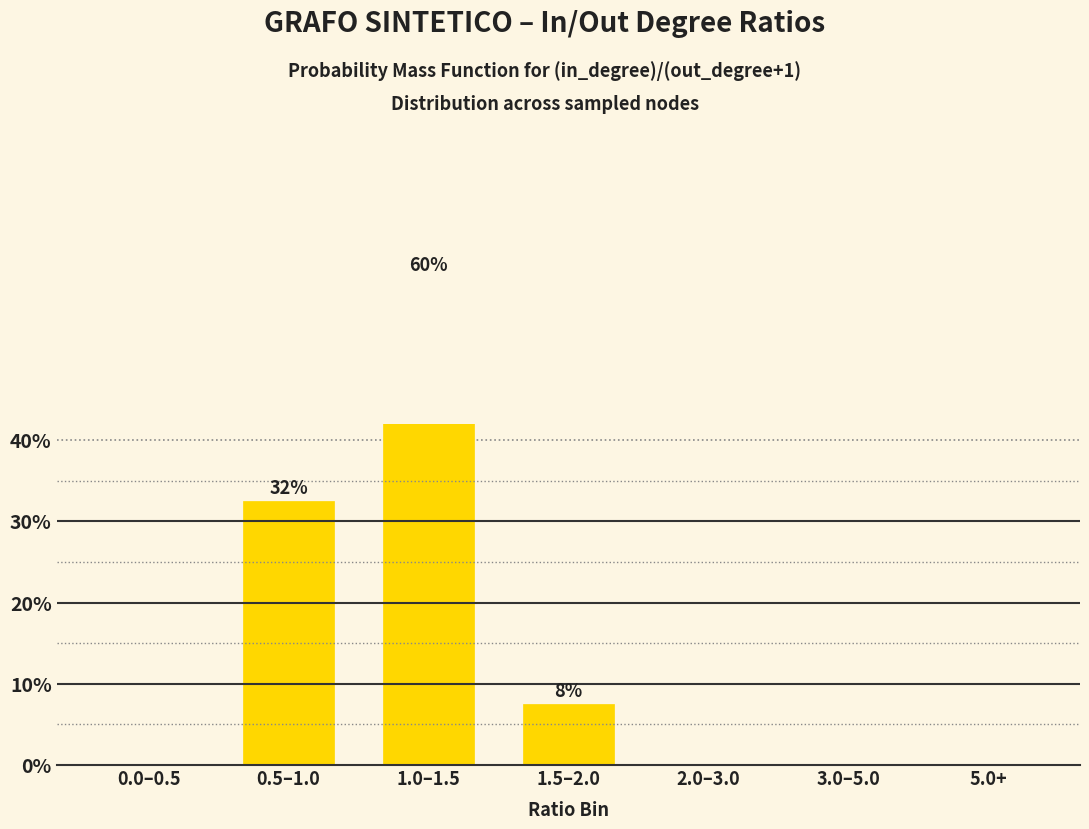

Rank the categories by value from lowest to highest.

0.0–0.5, 2.0–3.0, 3.0–5.0, 5.0+, 1.5–2.0, 0.5–1.0, 1.0–1.5